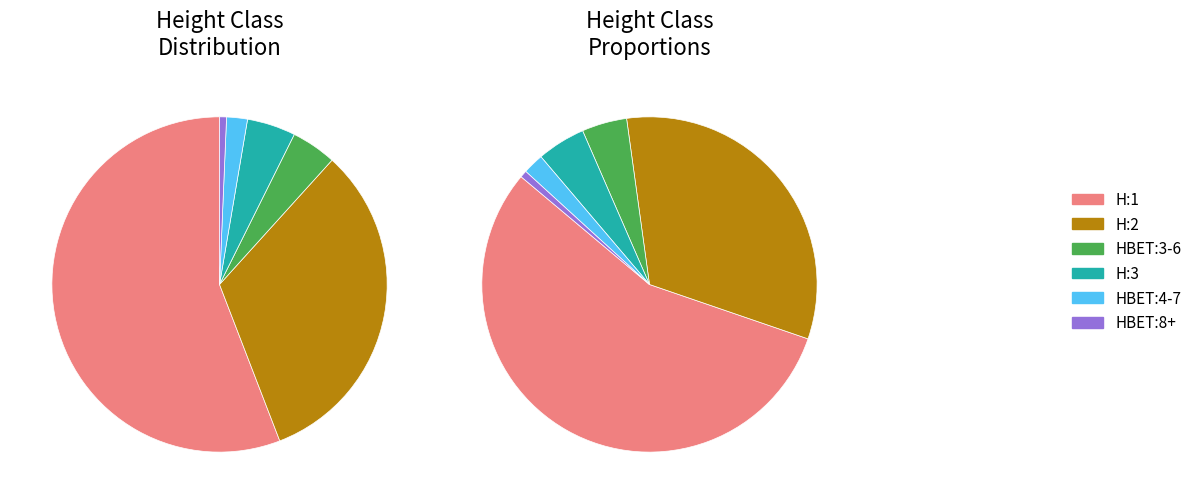

Rank the categories by value from highest to lowest.

H:1, H:2, HBET:3-6, H:3, HBET:4-7, HBET:8+